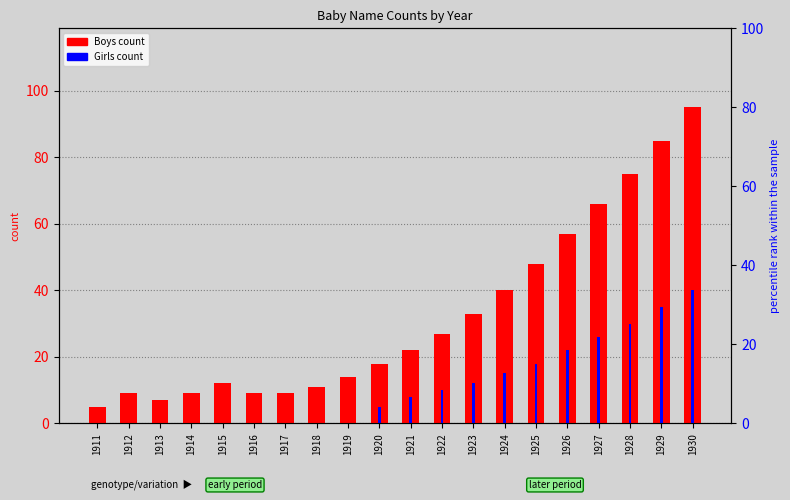

Is the value of Boys count at 1913 greater than the value of Girls count at 1924?

No